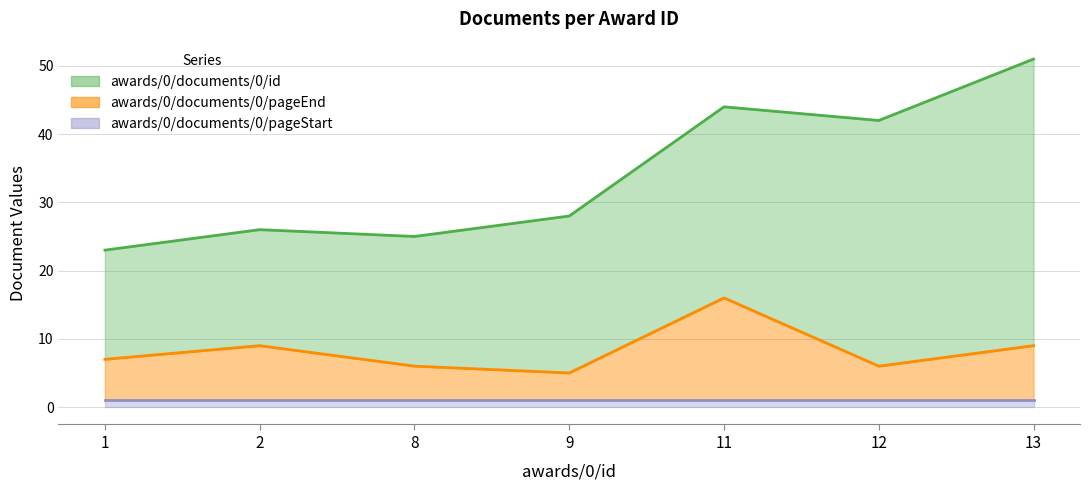

Between 11 and 1, which is larger?

11